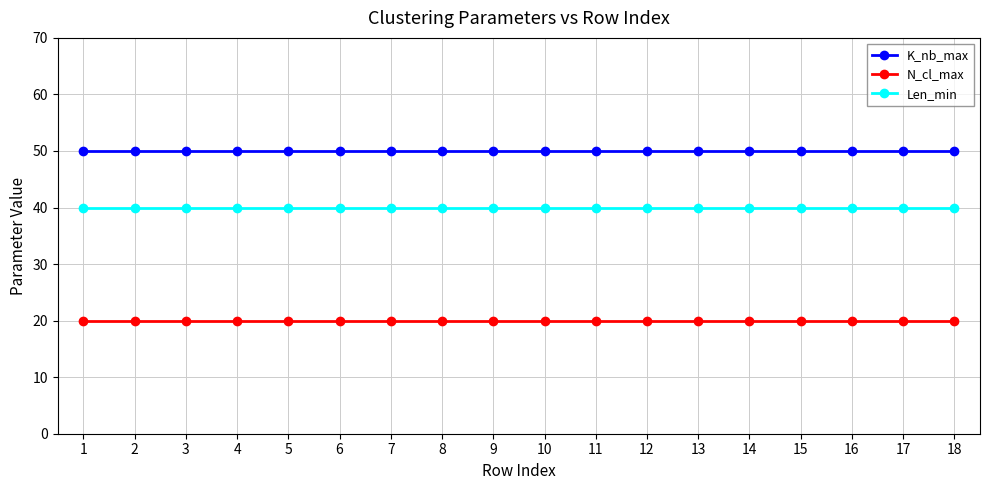

At how many categories does at least one series exceed 23?

18